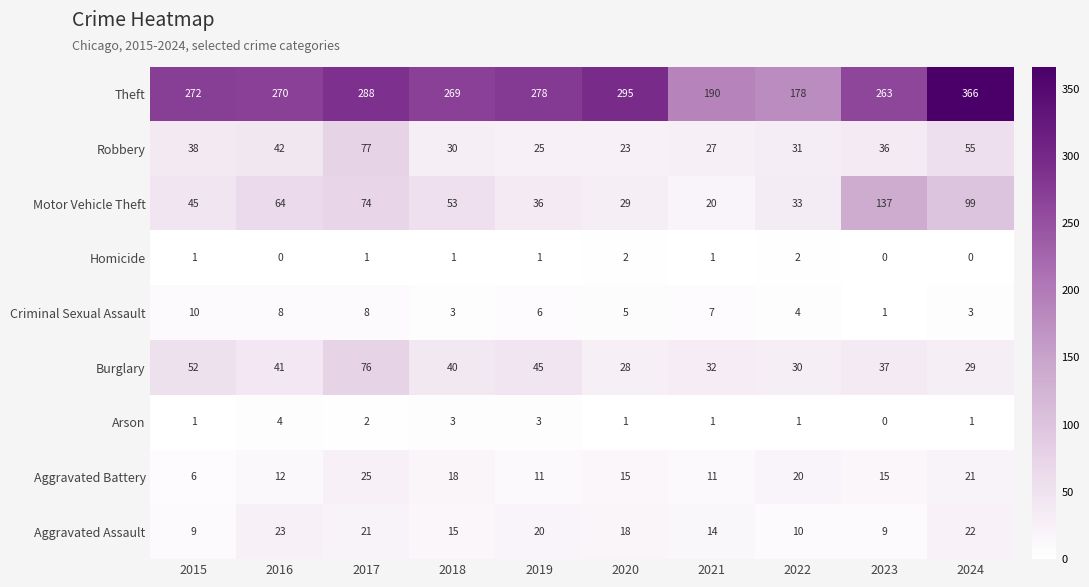

List the series in order of their peak value, highest first.

Theft, Motor Vehicle Theft, Robbery, Burglary, Aggravated Battery, Aggravated Assault, Criminal Sexual Assault, Arson, Homicide